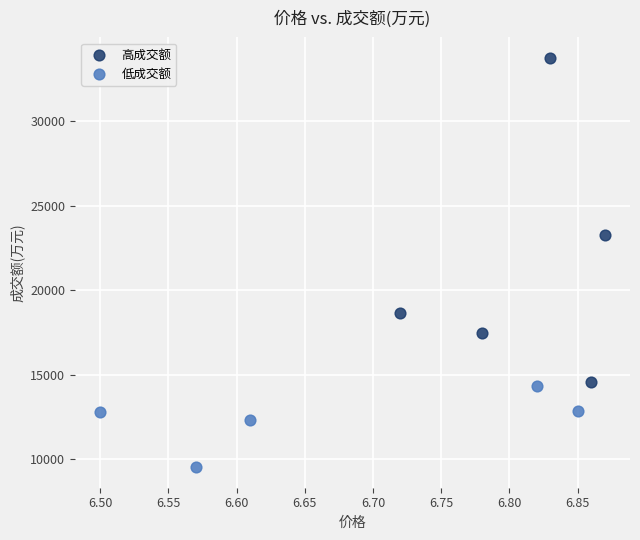

Which series has the largest Y range (max minus min)?

高成交额